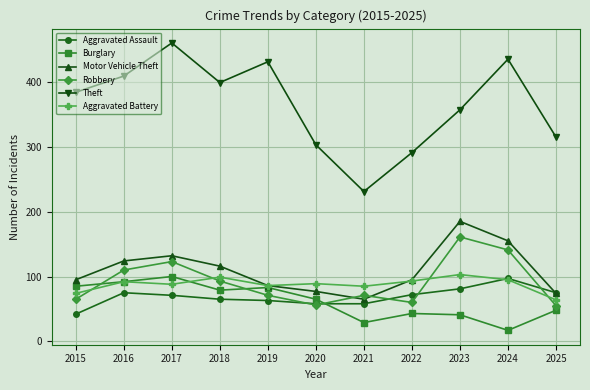

What is the value of the Aggravated Battery point at the 8th from the left?

93